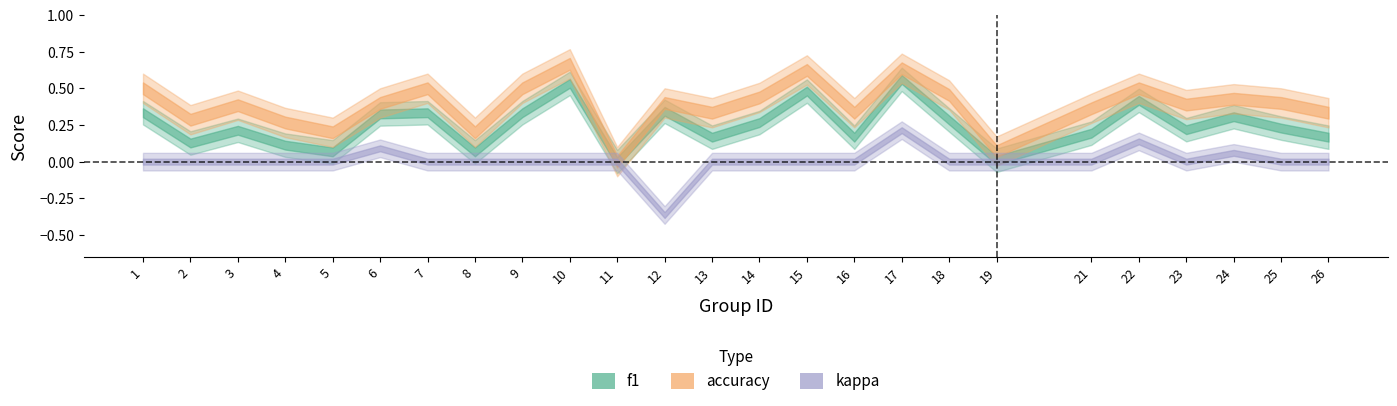

How many series are shown in this chart?

3